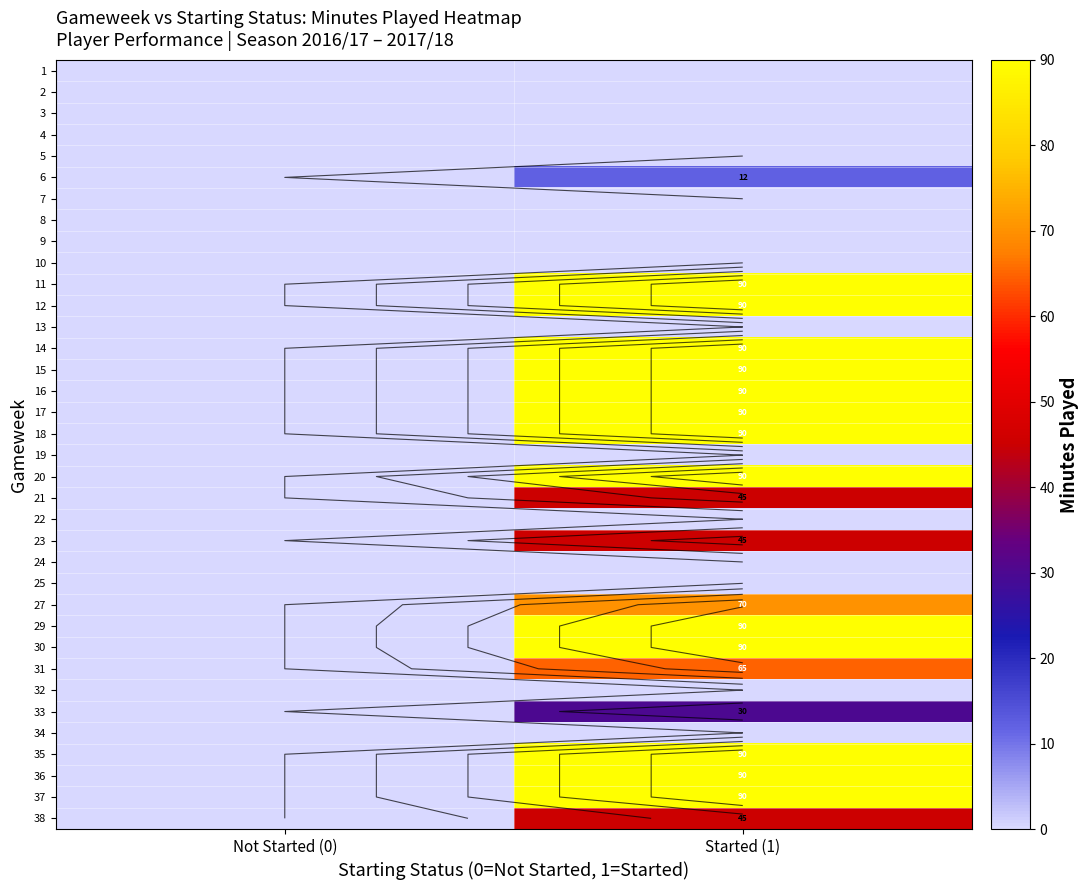

How many data points does each series have?

2